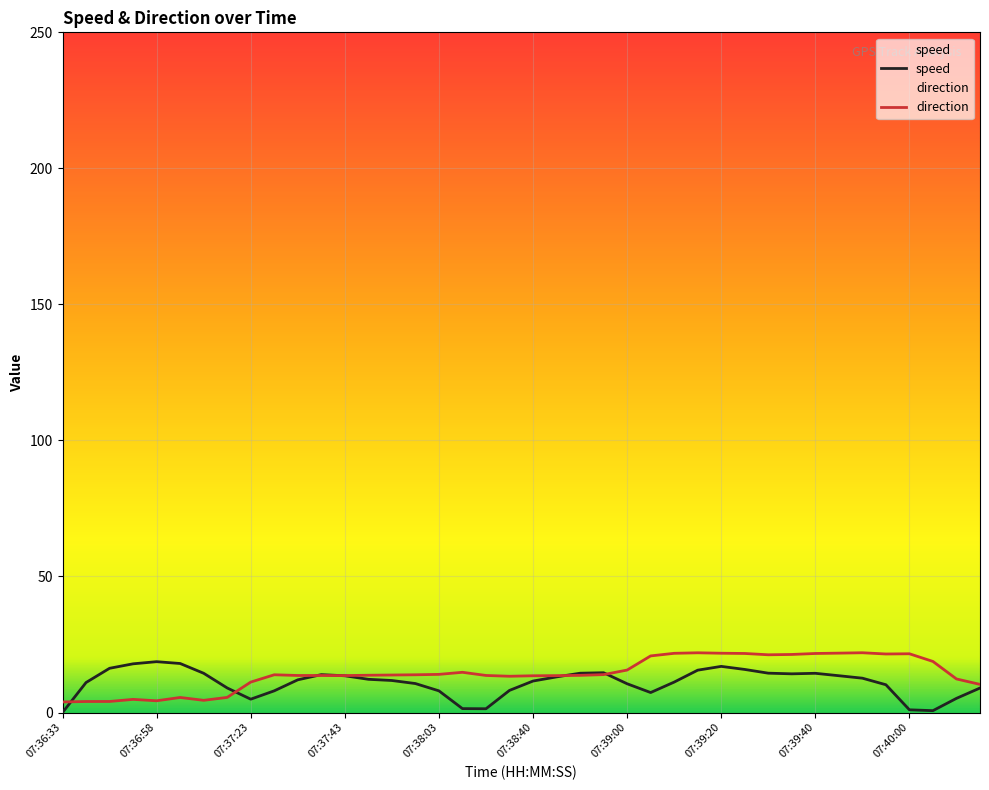

Is this an area chart (filled region under the line)?

No